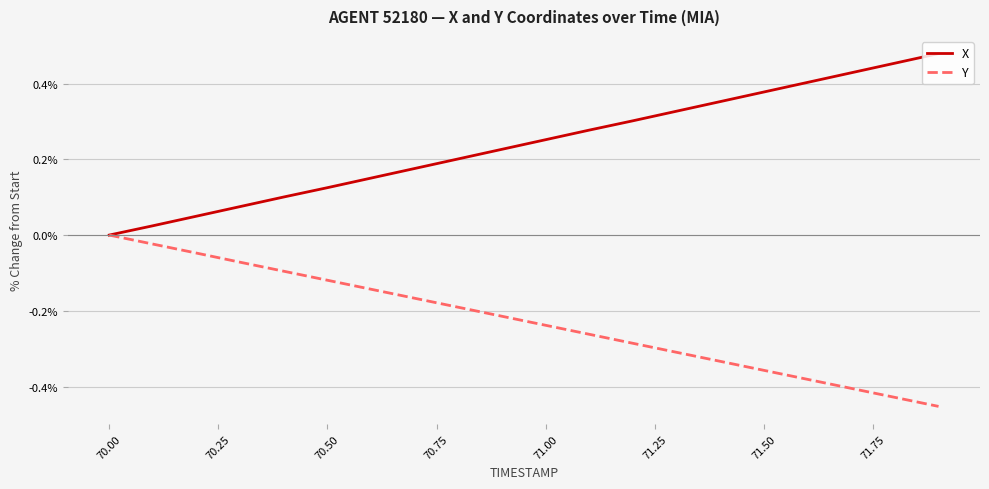

List the series in order of their overall mean, highest first.

X, Y